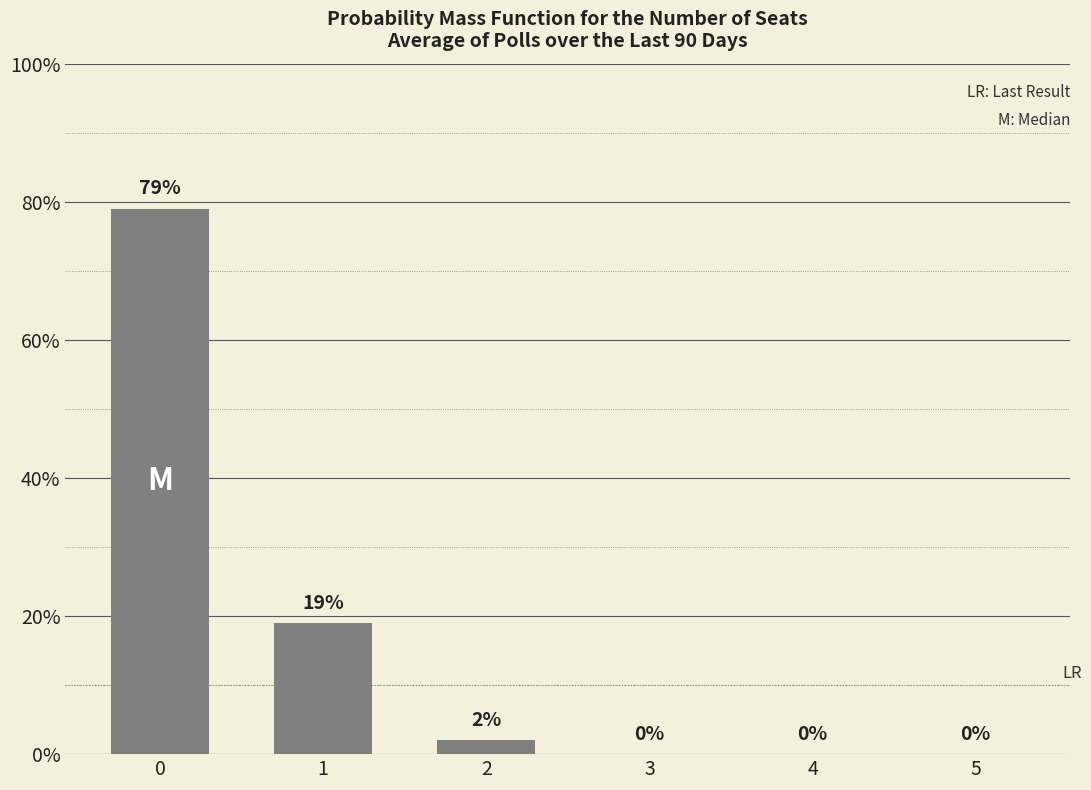

What is the maximum value shown in the chart?

79